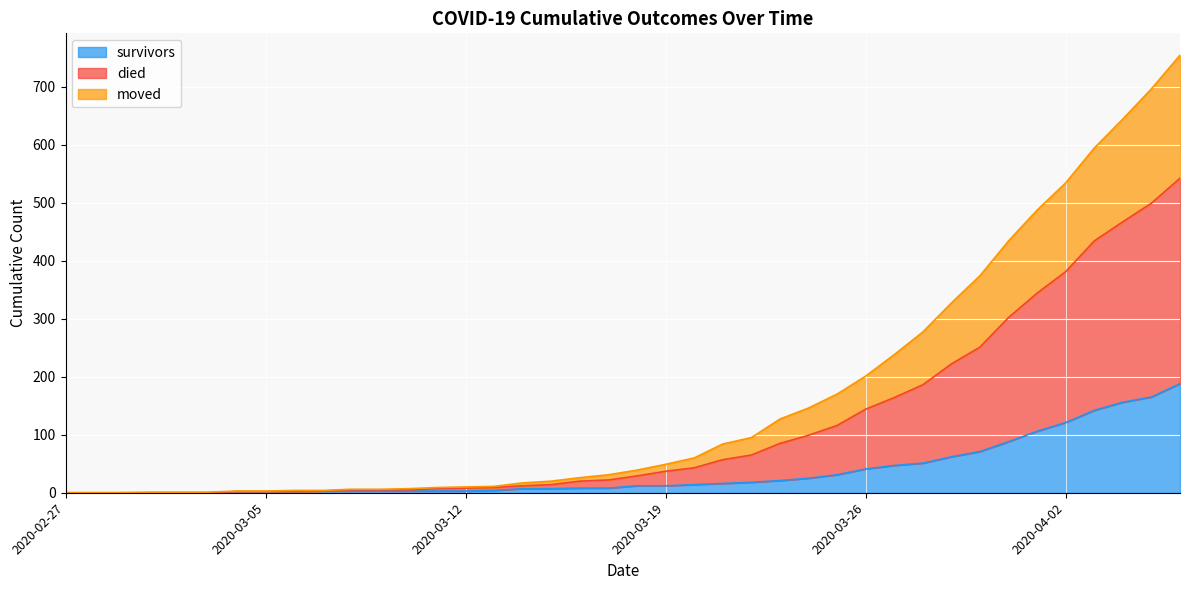

What is the label of the 38th point from the left?

2020-04-04